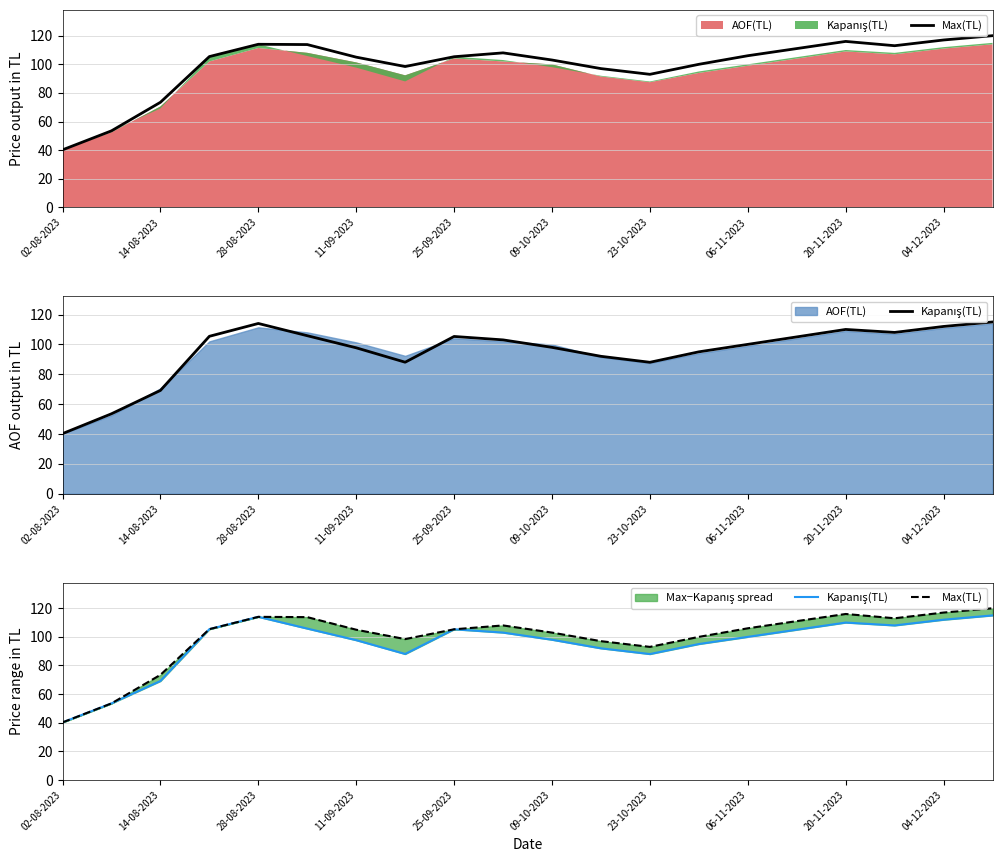

The Max(TL) series shows 140.4 at 06-11-2023. True or false?

False